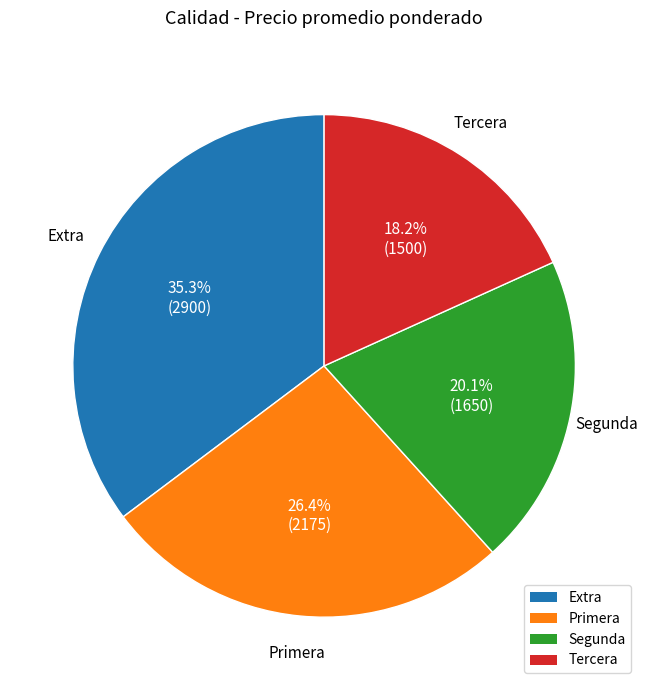

What percentage is the Segunda slice, to the nearest percent?

20%